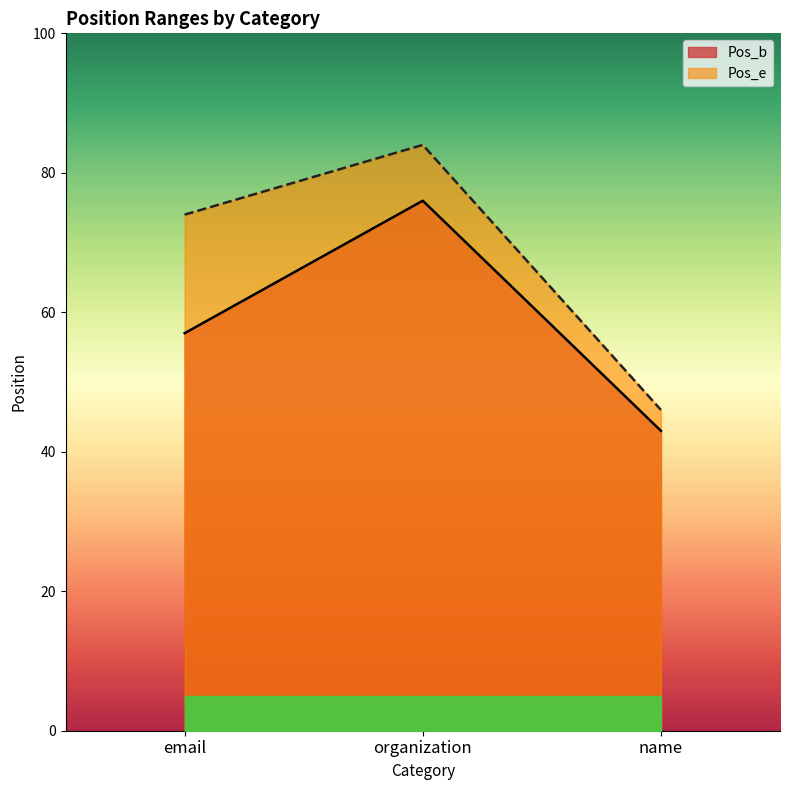

Between email and name, which series saw the biggest shift?

Pos_e